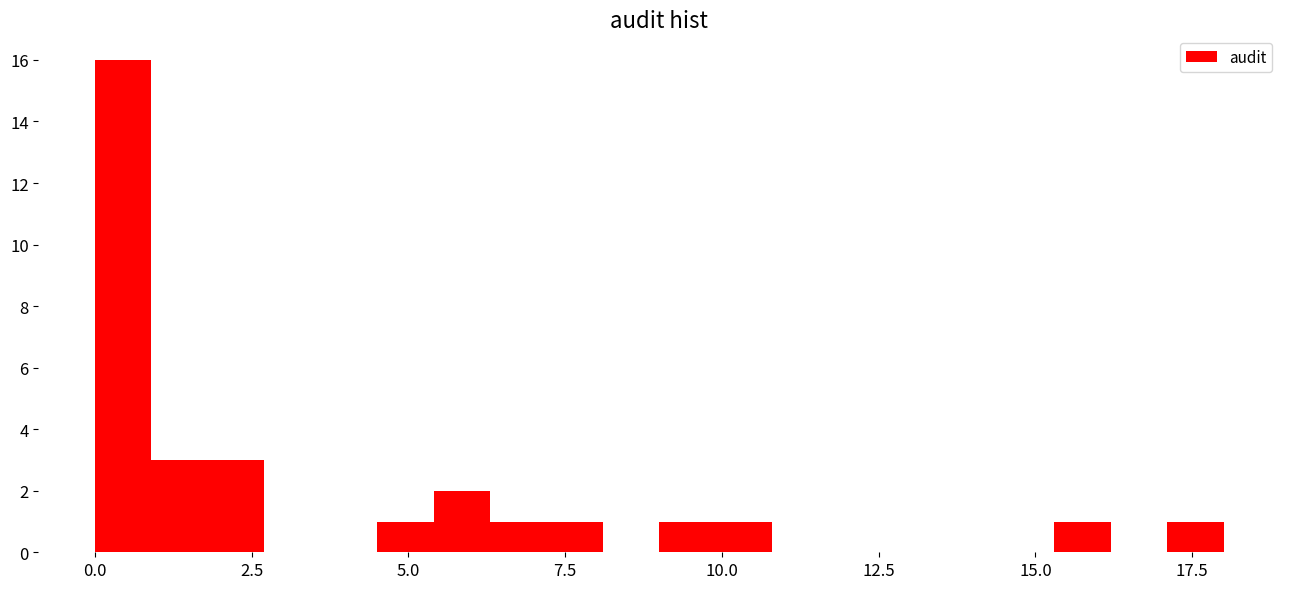

Read against the x-axis, roughly where is the centre of the tallest bar?

0.5